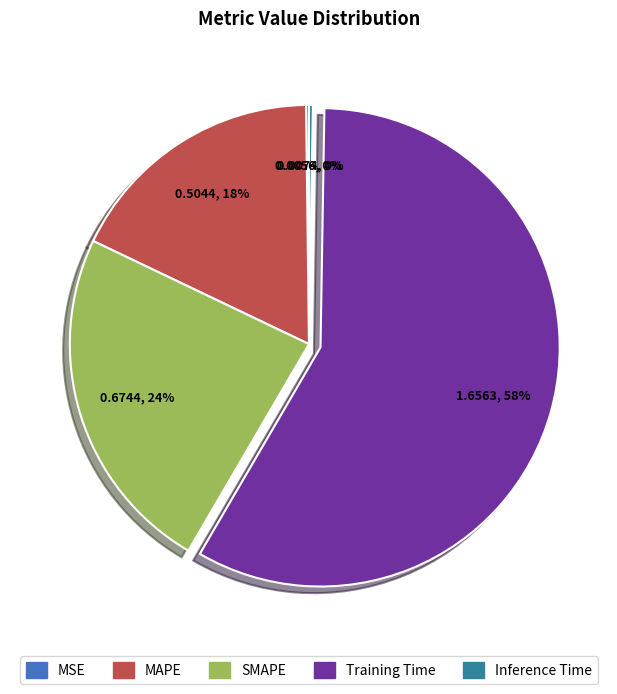

To the nearest percent, what portion does SMAPE represent?

24%